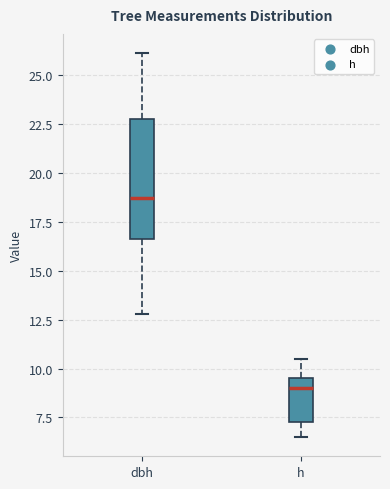

Where does the lower whisker of the box for h end on the y-axis? The values are not printed on the chart, so give them approximately, as read against the axis.

6.5